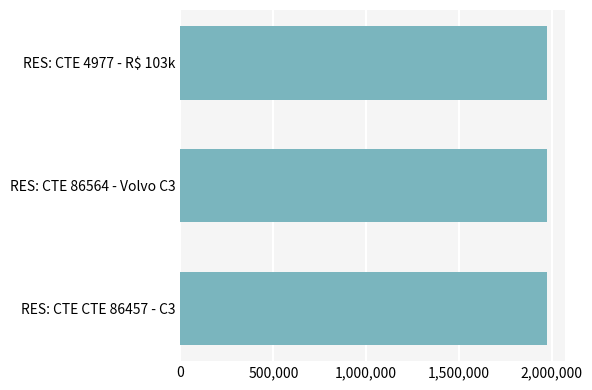

Is it true that the value at RES: CTE 4977 - R$ 103k is 3199028?

False